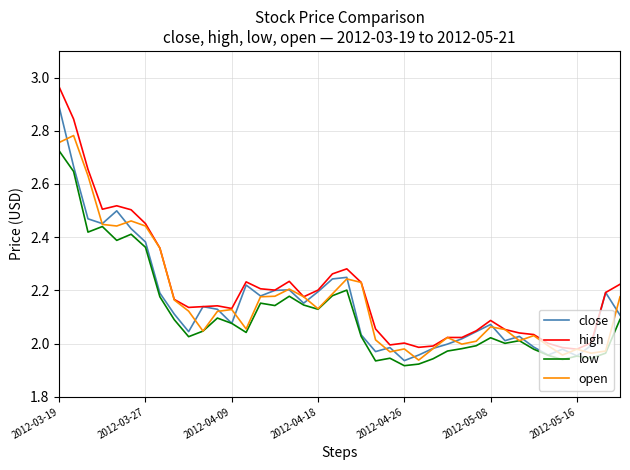

What is the maximum value for close?

2.9